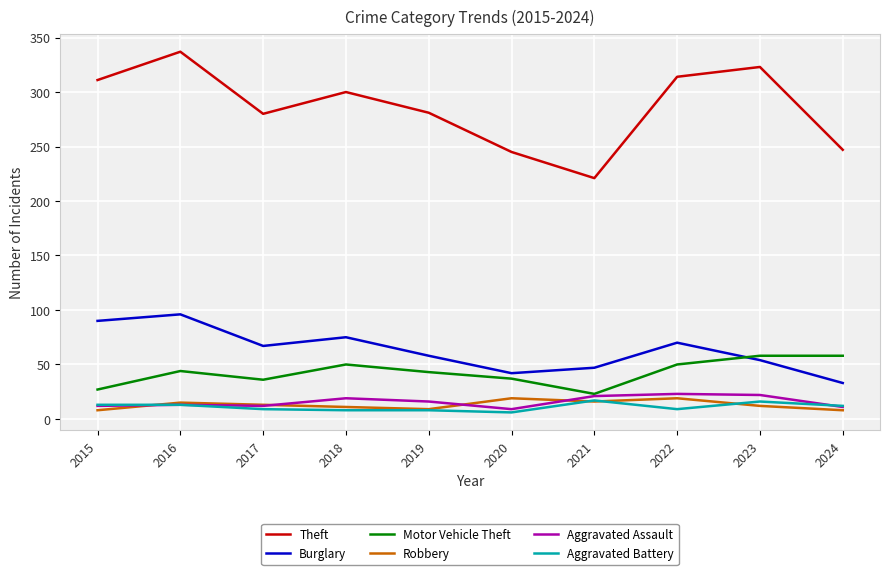

True or false: Aggravated Assault and Theft cross at least once.

False